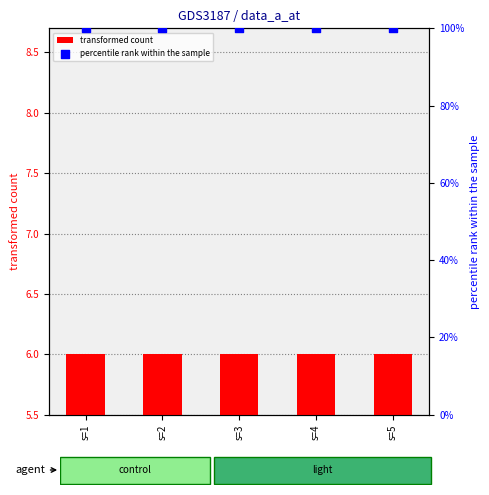

Which series contains the highest Y value?

percentile rank within the sample